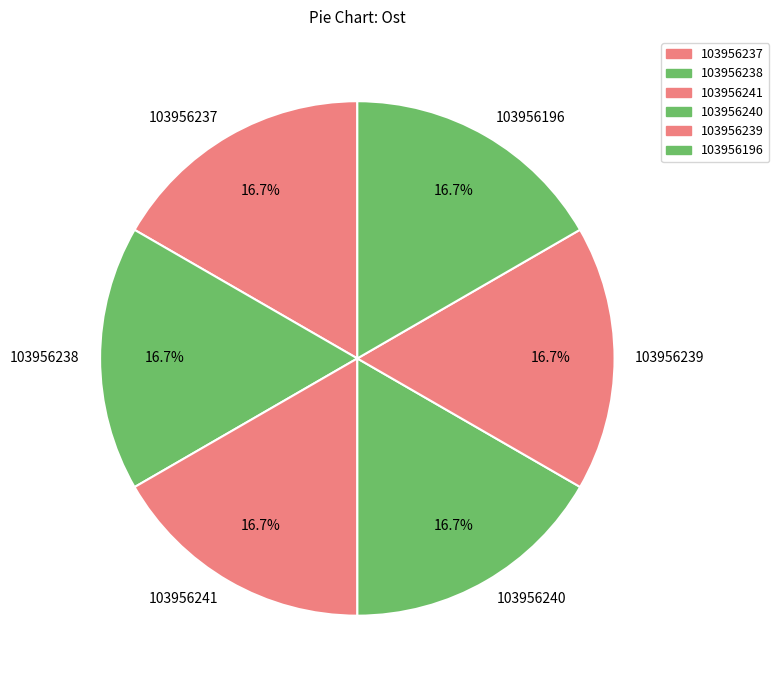

Is it true that 103956239 is 17% of the pie?

True